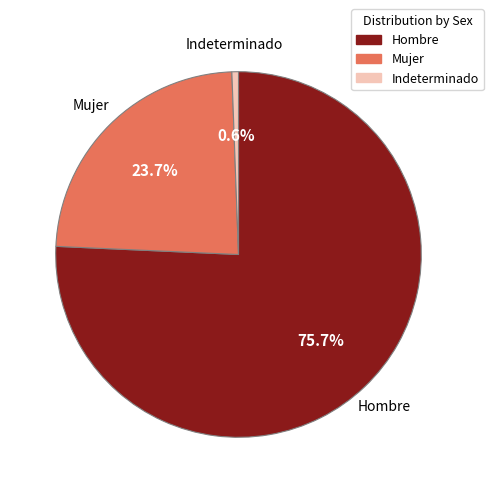

To the nearest percent, what is the difference between the largest and smallest slice percentages?

75%